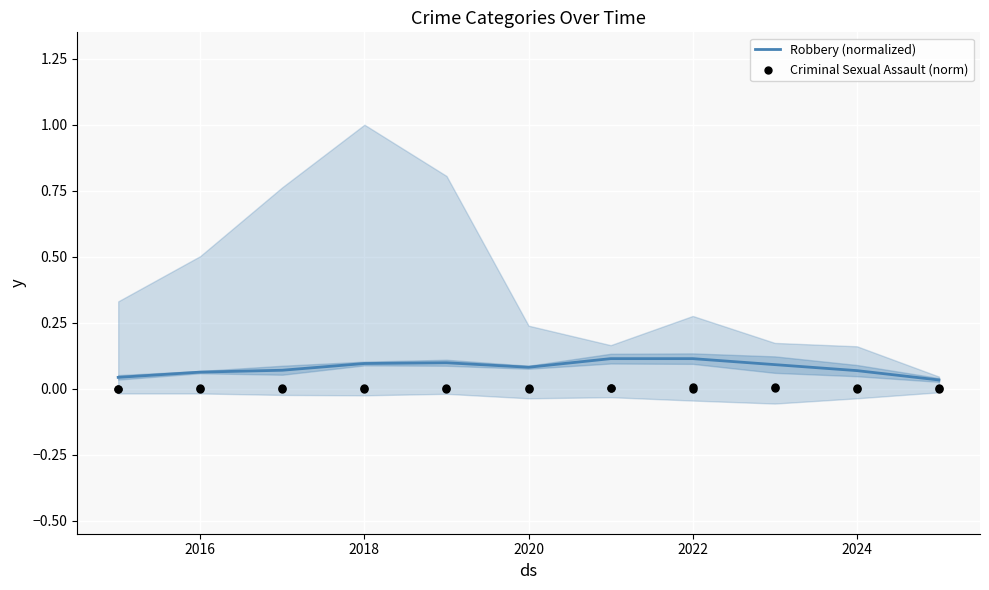

Which series has the largest total across all categories?

Robbery (normalized)